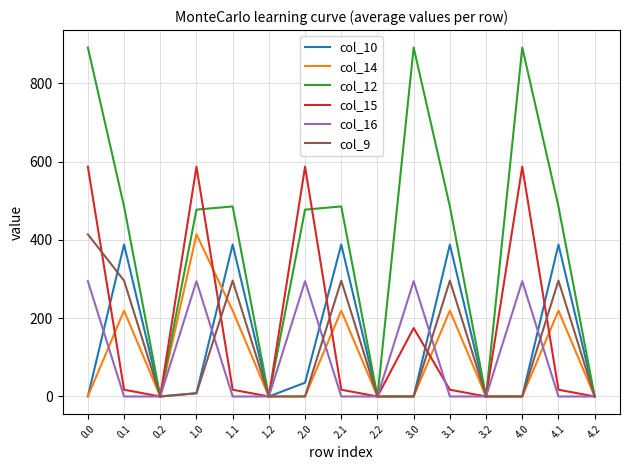

Which series has the largest total across all categories?

col_12